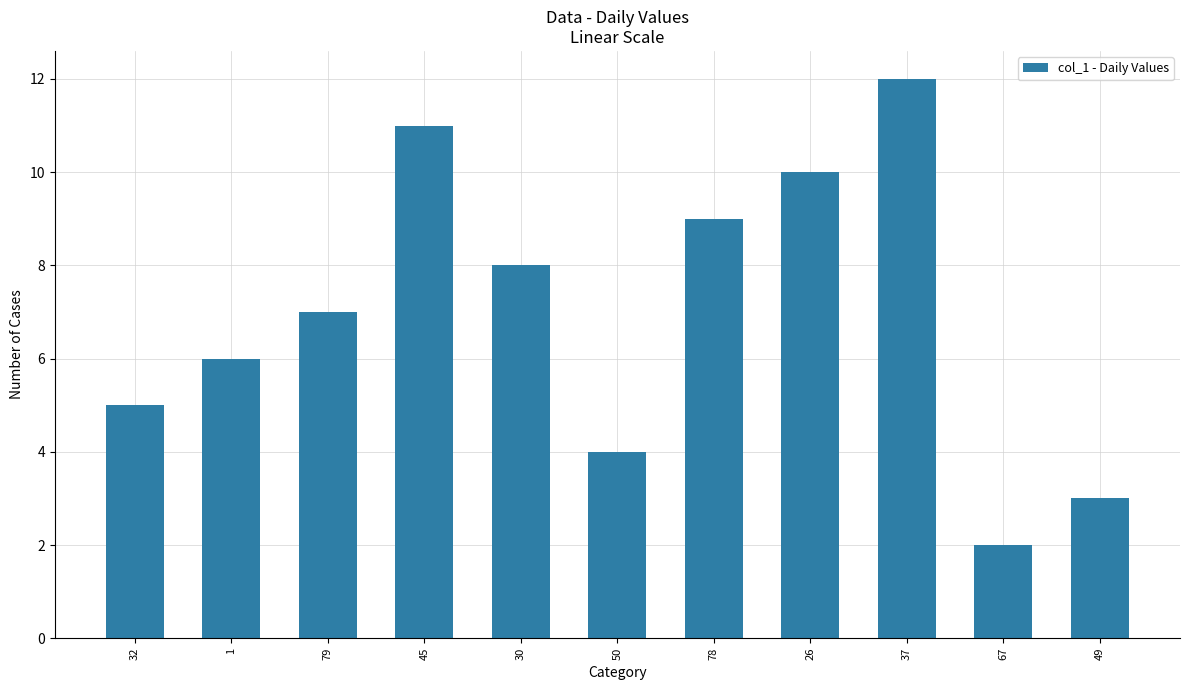

What is the sum of the values at 32 and 26?

15.0